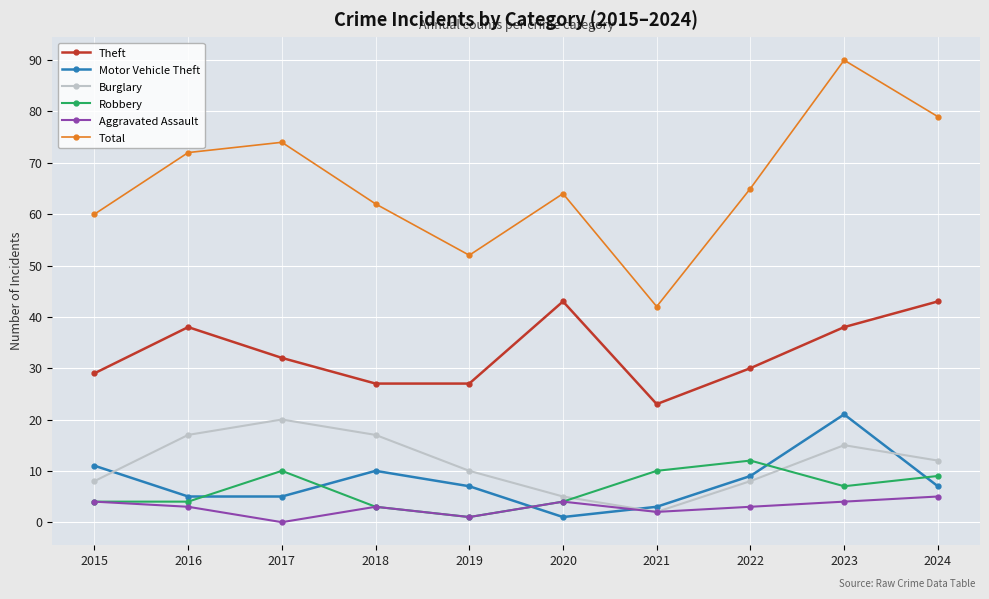

At which label is Total closest to 66?

2022